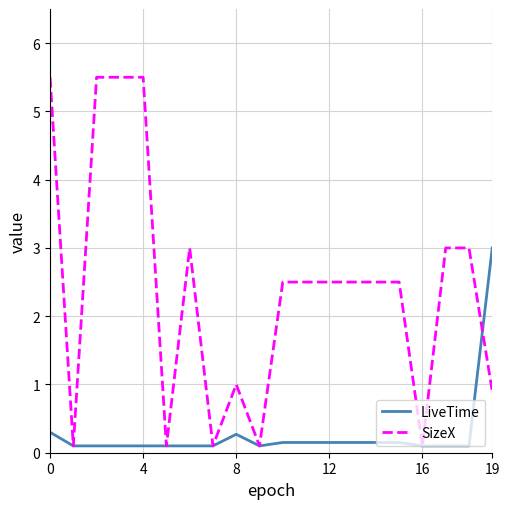

List the series in order of their peak value, lowest first.

LiveTime, SizeX